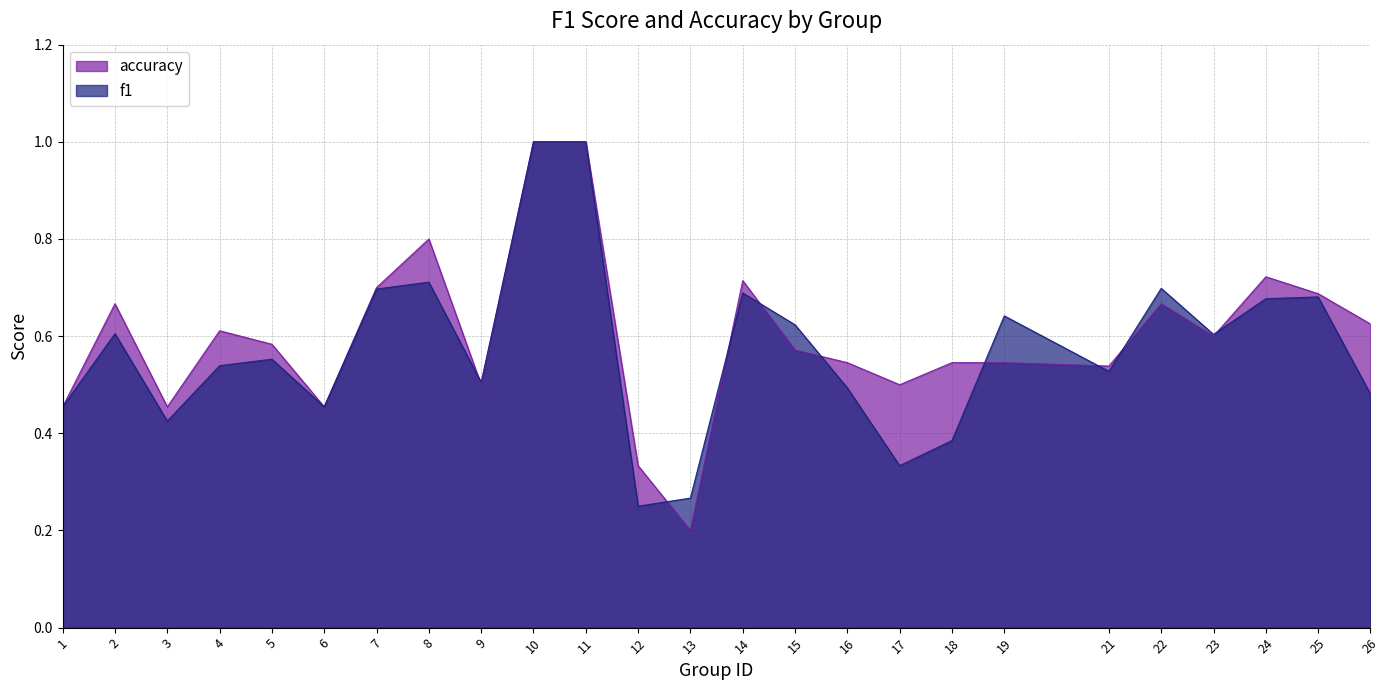

Does the chart display data point markers on the line(s)?

No